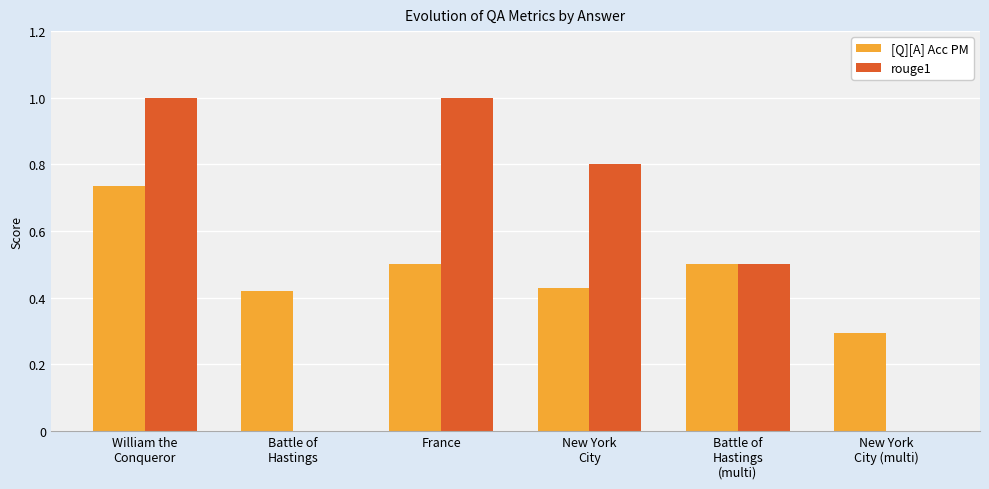

Which series has the largest total across all categories?

rouge1